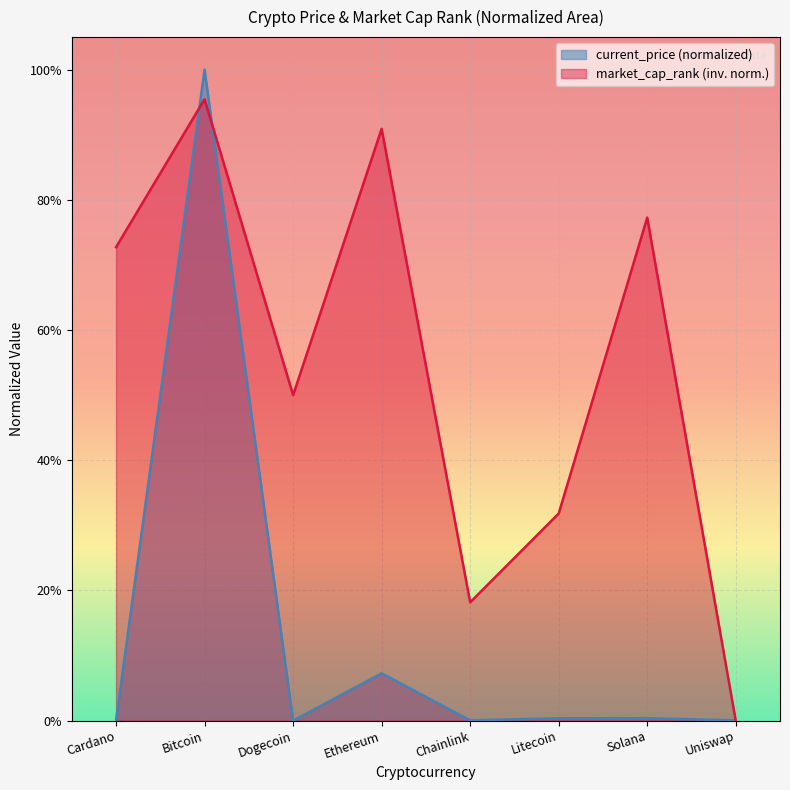

Count the number of data series in this chart.

2